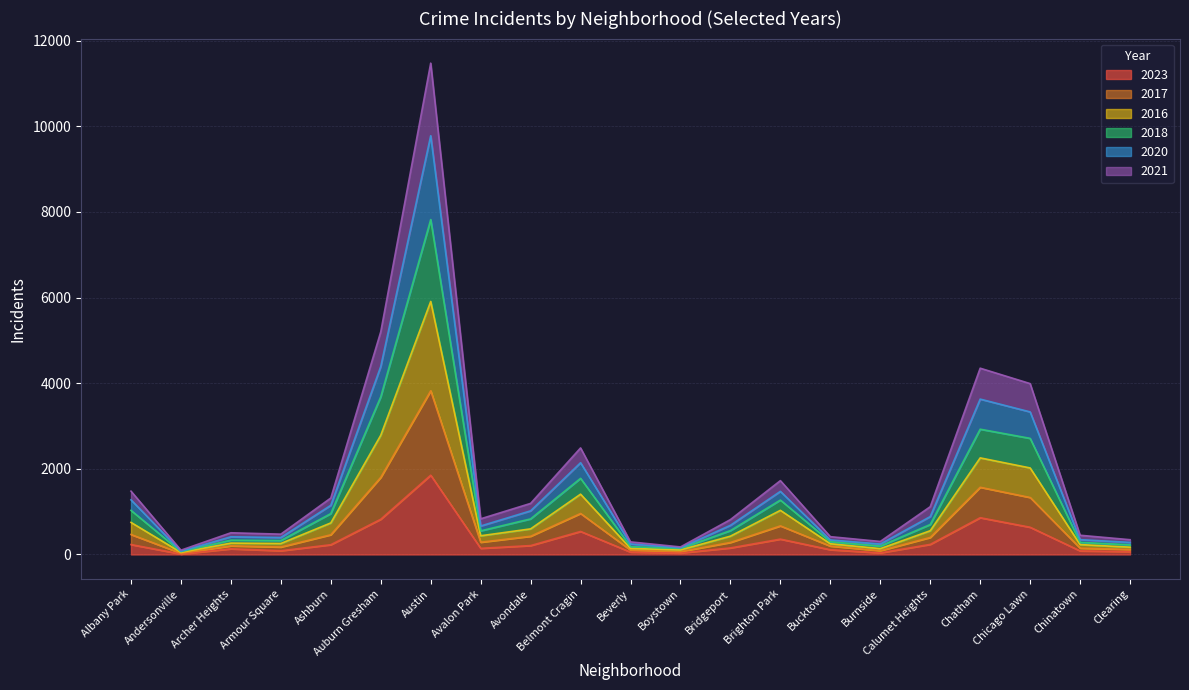

Is the value of 2017 at Auburn Gresham greater than the value of 2018 at Ashburn?

Yes